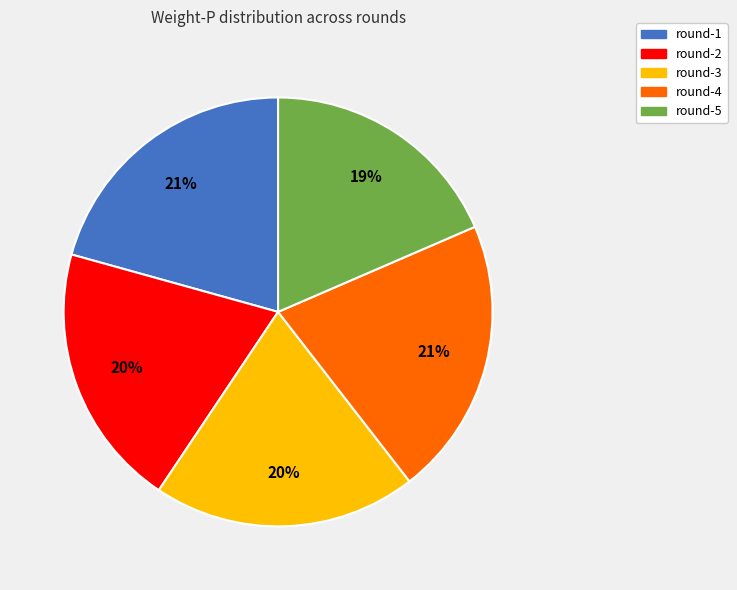

To the nearest percent, what portion does round-2 represent?

20%